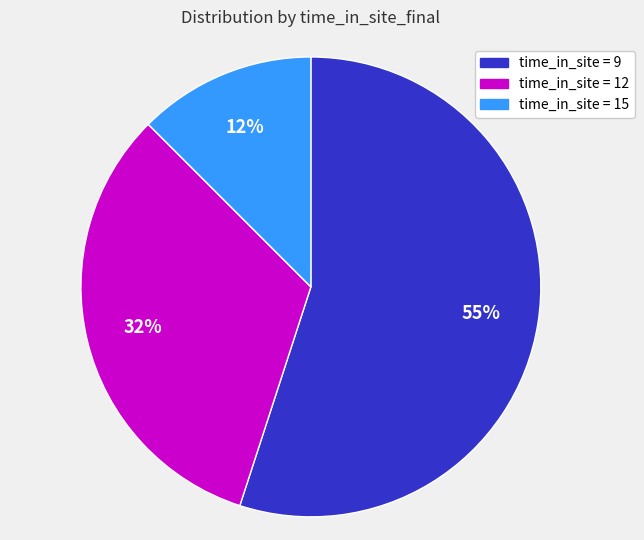

What is the largest slice in the pie chart?

time_in_site = 9